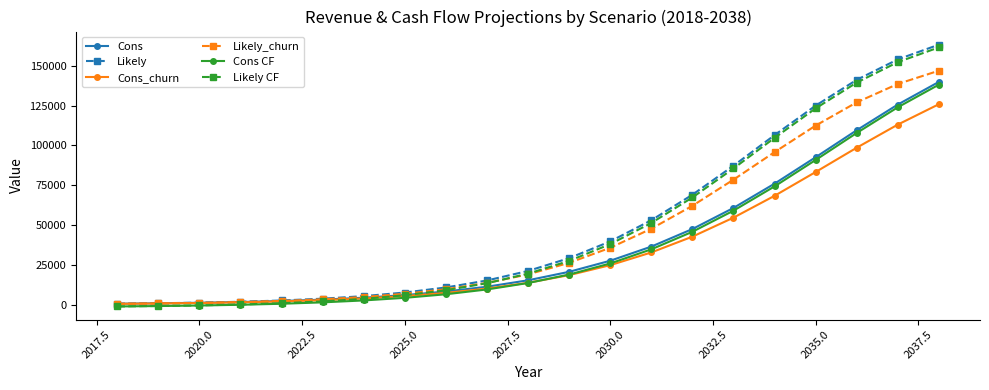

What is the value of the Cons point at the 18th from the left?

92587.2